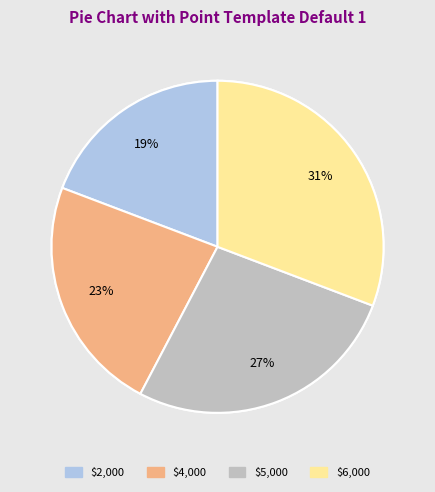

To the nearest percent, what percentage of the pie is $2,000?

19%